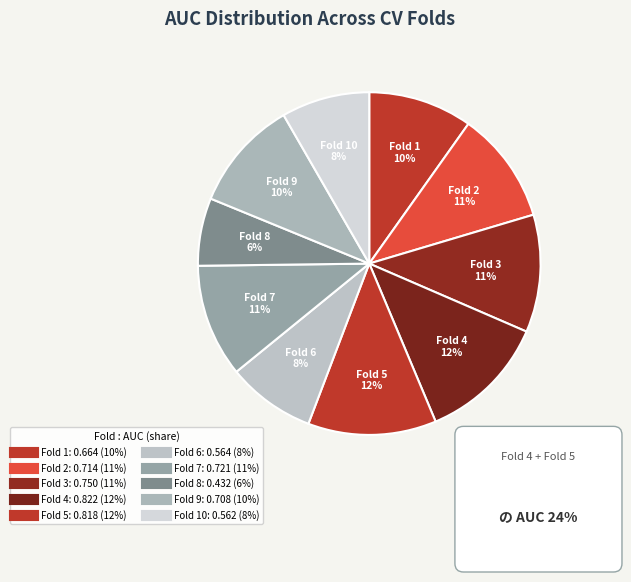

How many slices are in this pie chart?

10